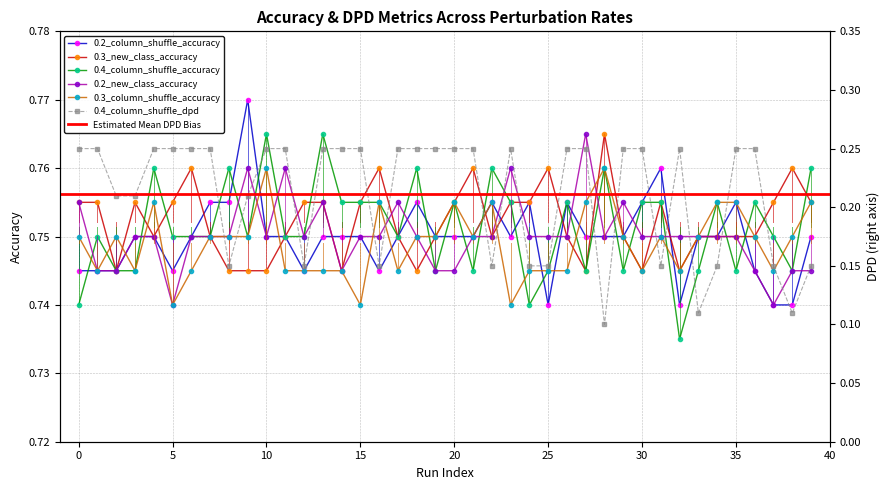

True or false: 0.3_new_class_accuracy has a value of 0.3 at 10.

False